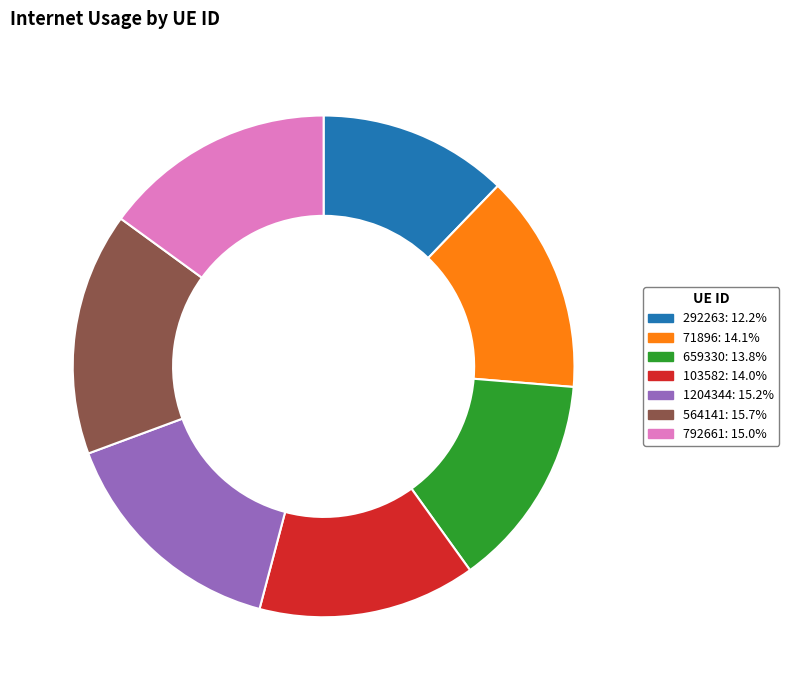

What is the smallest slice in the pie chart?

292263